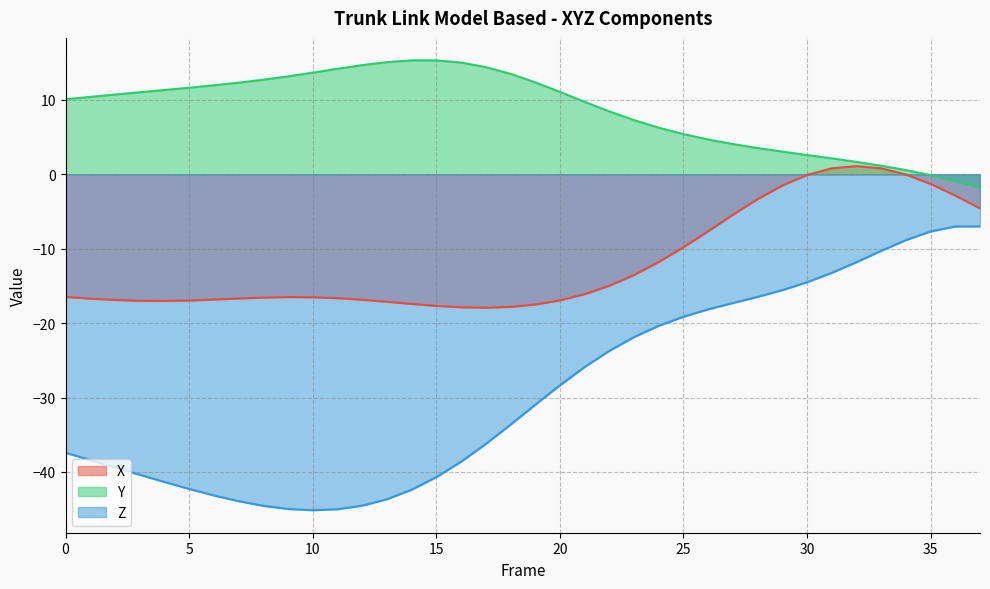

Reading right to left, transcribe all the data shown in this chart.

X: -4.6	-2.9	-1.3	-0.0	0.8	1.1	0.8	-0.1	-1.5	-3.3	-5.4	-7.6	-9.8	-11.8	-13.5	-15.0	-16.1	-16.9	-17.5	-17.8	-17.9	-17.9	-17.7	-17.4	-17.1	-16.9	-16.6	-16.5	-16.5	-16.6	-16.7	-16.8	-17.0	-17.0	-17.0	-16.9	-16.7	-16.5
Y: -1.8	-0.9	-0.1	0.6	1.2	1.7	2.1	2.6	3.1	3.5	4.1	4.7	5.4	6.3	7.3	8.5	9.7	11.1	12.4	13.5	14.4	15.0	15.3	15.3	15.1	14.7	14.2	13.7	13.2	12.7	12.3	12.0	11.6	11.3	11.0	10.7	10.4	10.1
Z: -7.0	-7.0	-7.7	-8.8	-10.3	-11.8	-13.3	-14.5	-15.6	-16.5	-17.3	-18.2	-19.1	-20.4	-21.9	-23.7	-25.9	-28.4	-31.0	-33.7	-36.3	-38.6	-40.7	-42.4	-43.7	-44.5	-45.0	-45.2	-45.0	-44.6	-43.9	-43.2	-42.3	-41.4	-40.4	-39.4	-38.4	-37.4